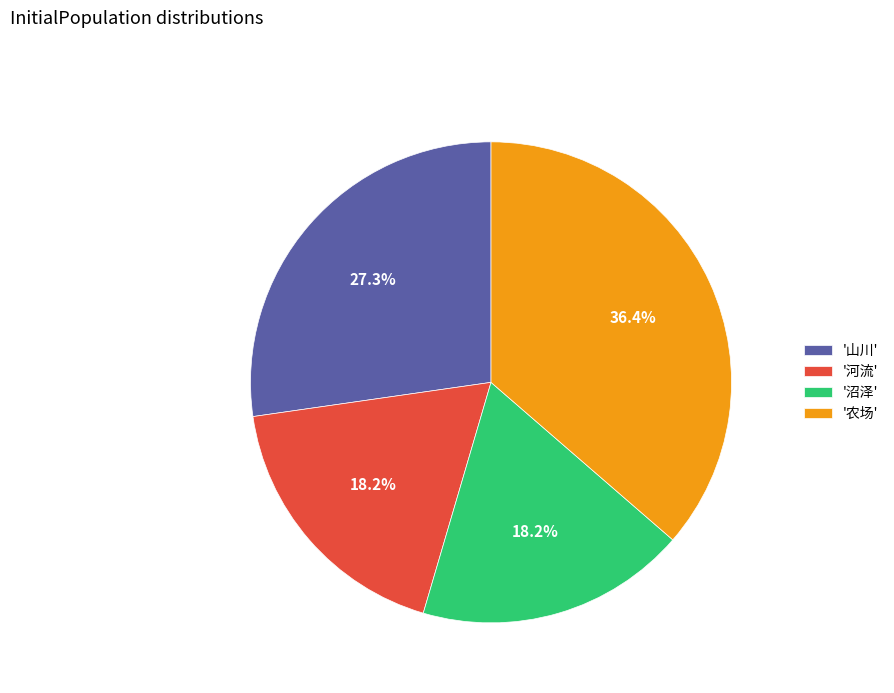

How many slices are in this pie chart?

4